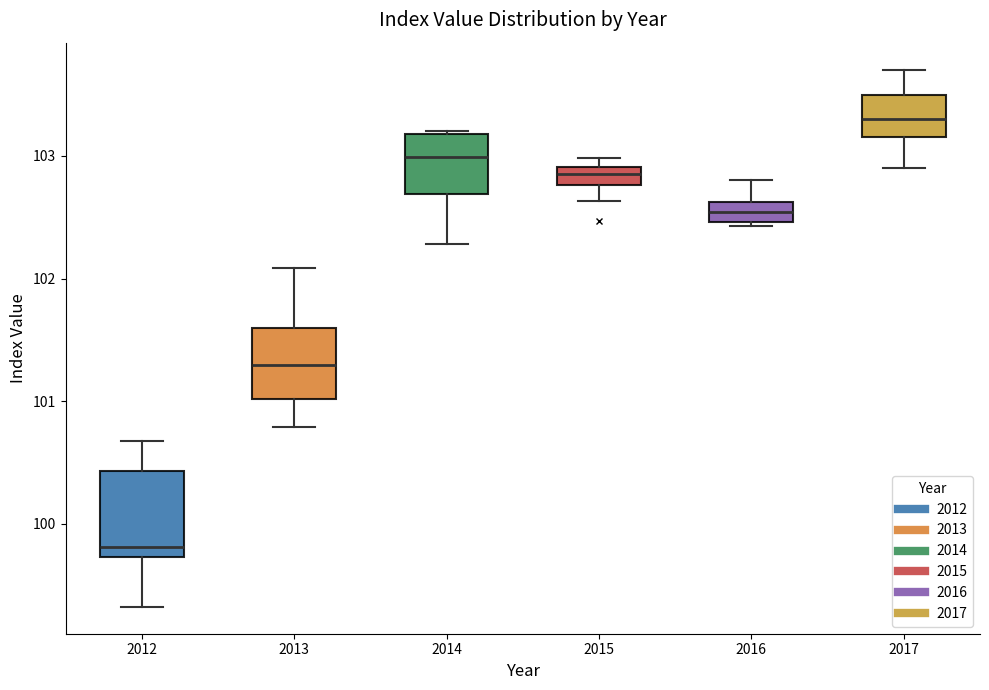

Which box's median line is the highest?

2017